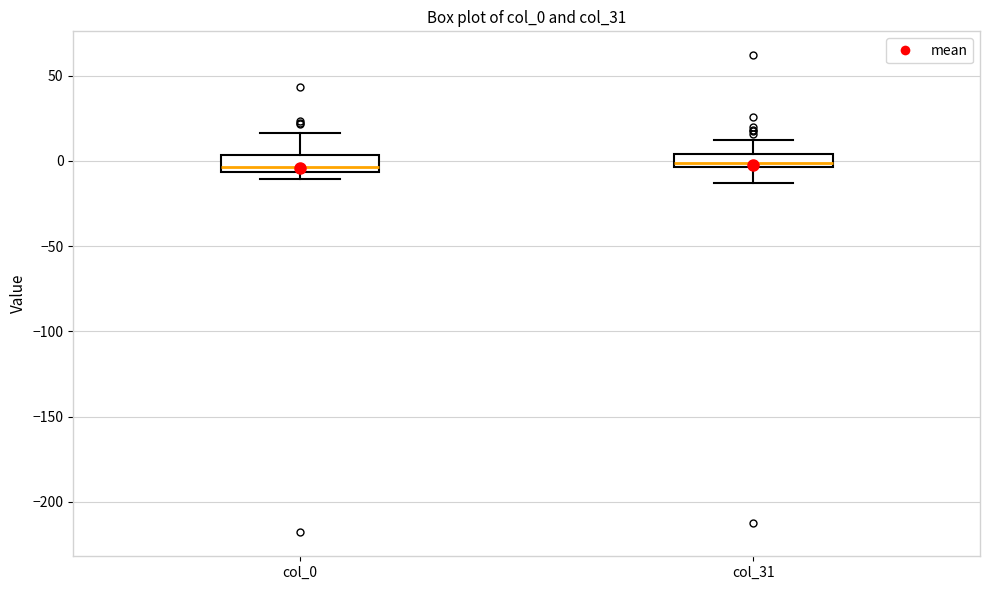

Where does the lower whisker of the box for col_31 end on the y-axis? The values are not printed on the chart, so give them approximately, as read against the axis.

-15